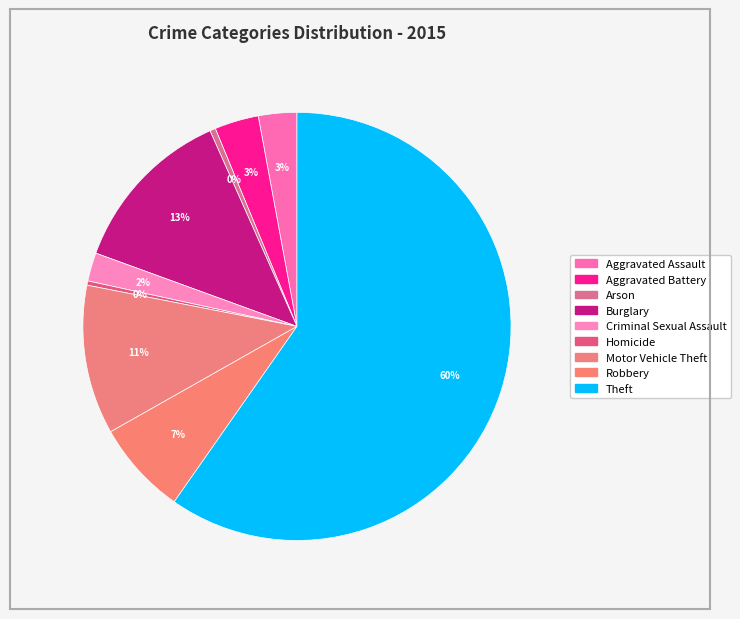

Count the number of slices in the pie.

9